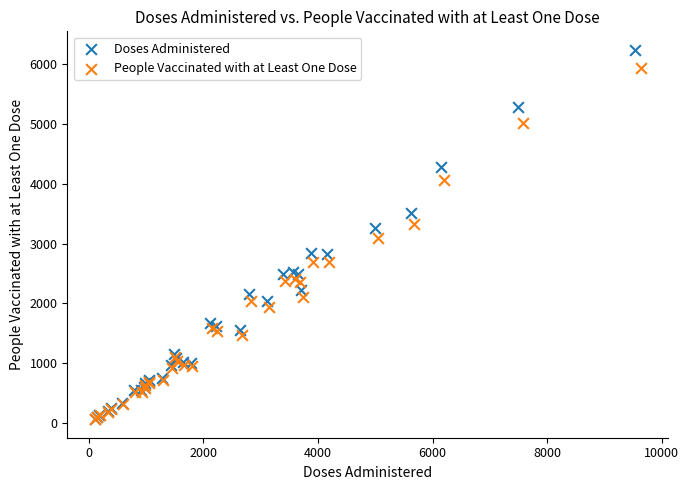

Which series contains the highest Y value?

Doses Administered